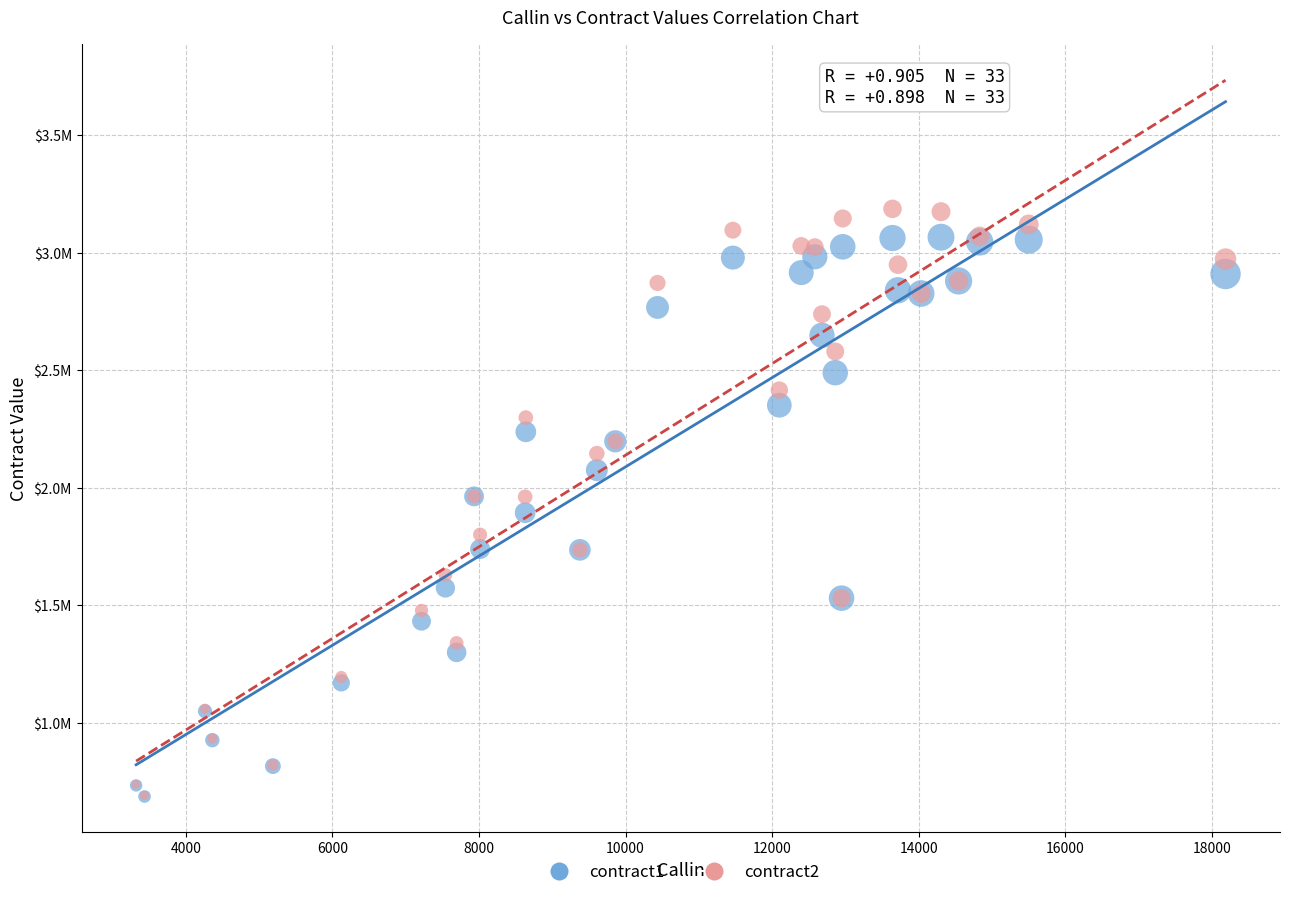

Which series has the largest Y range (max minus min)?

contract2